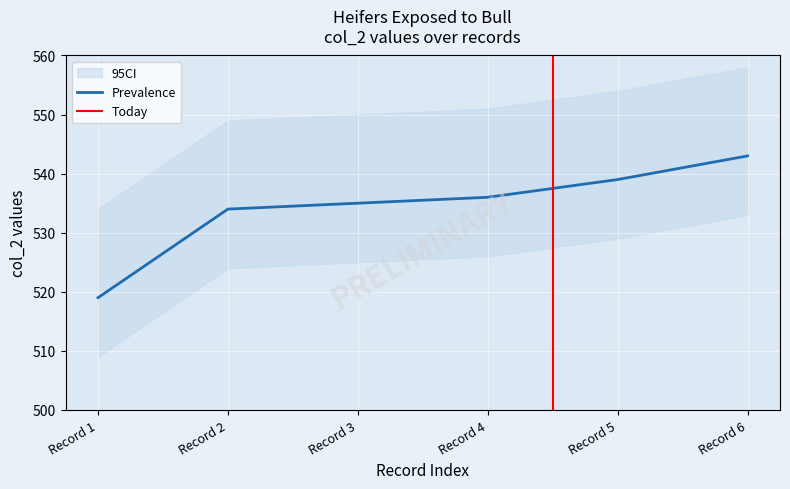

At which label does Prevalence reach its minimum?

Record 1